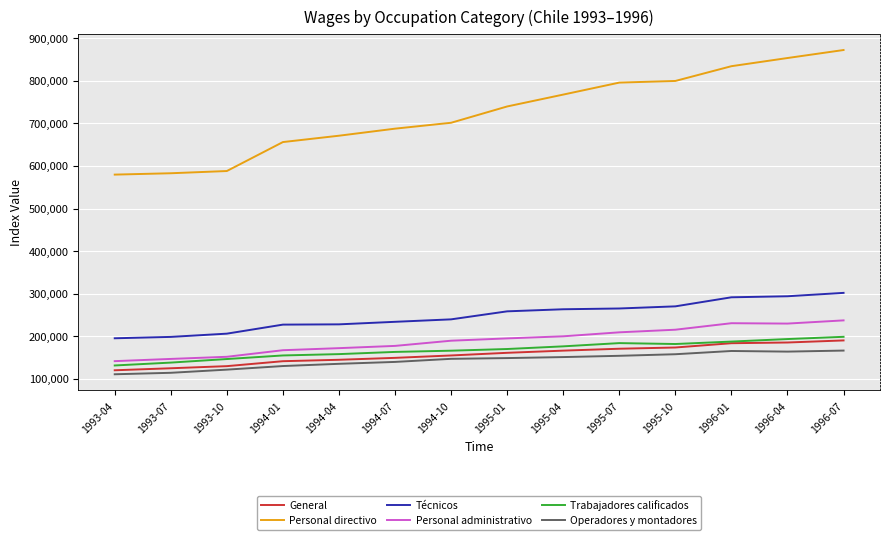

Which series has the largest total across all categories?

Personal directivo